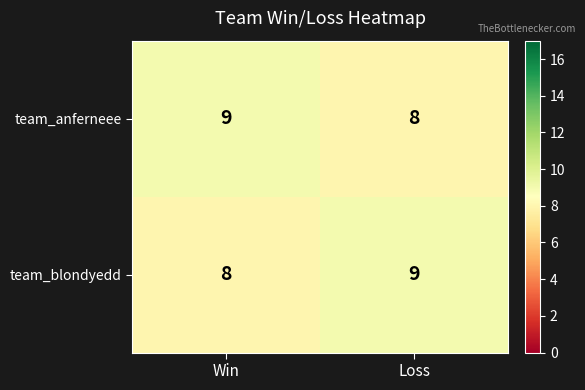

Rank the series at Loss from lowest to highest value.

team_anferneee, team_blondyedd